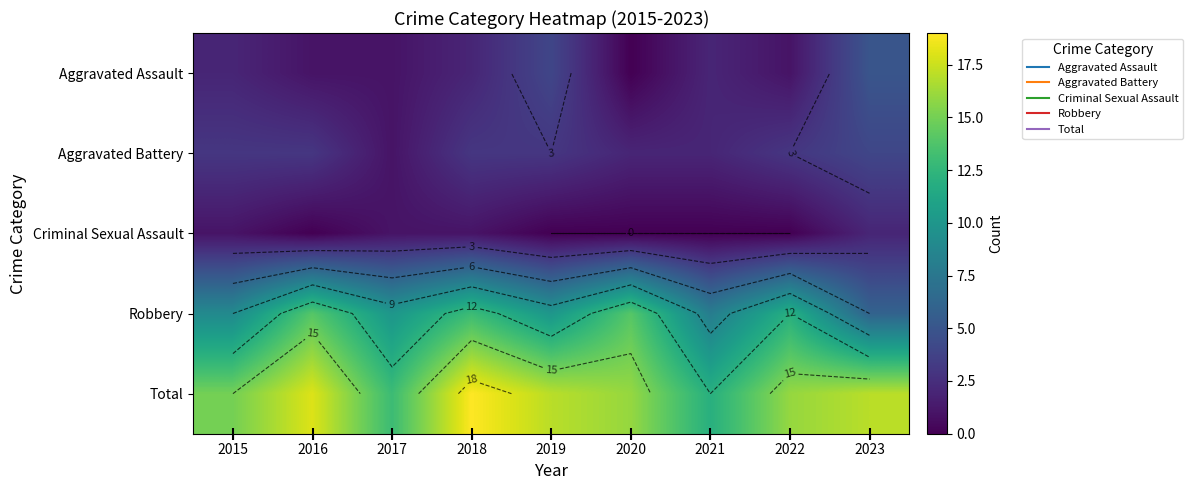

What is the sum of the Total values at 2018 and 2021?

31